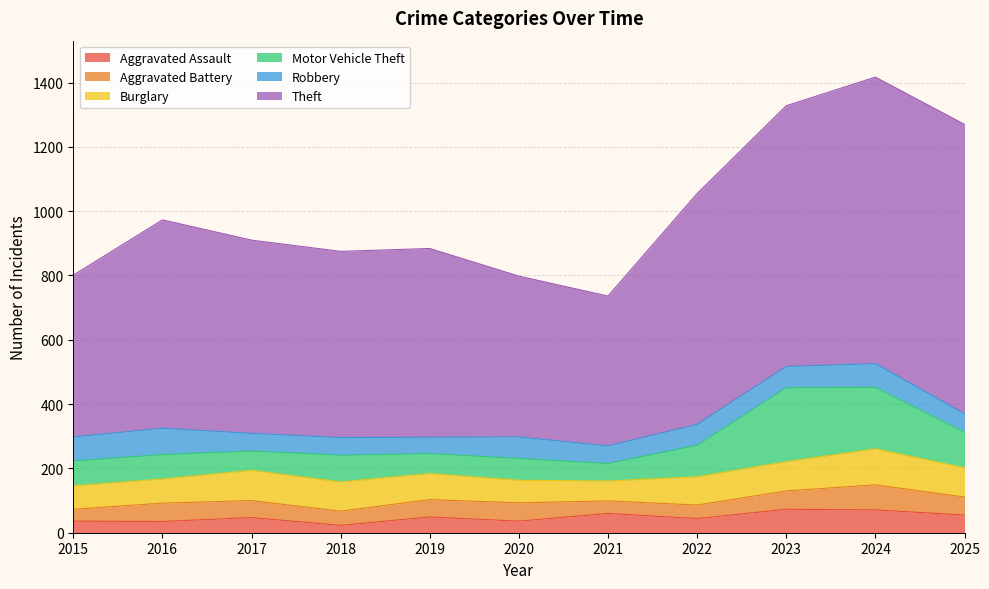

Which series has the largest total across all categories?

Theft